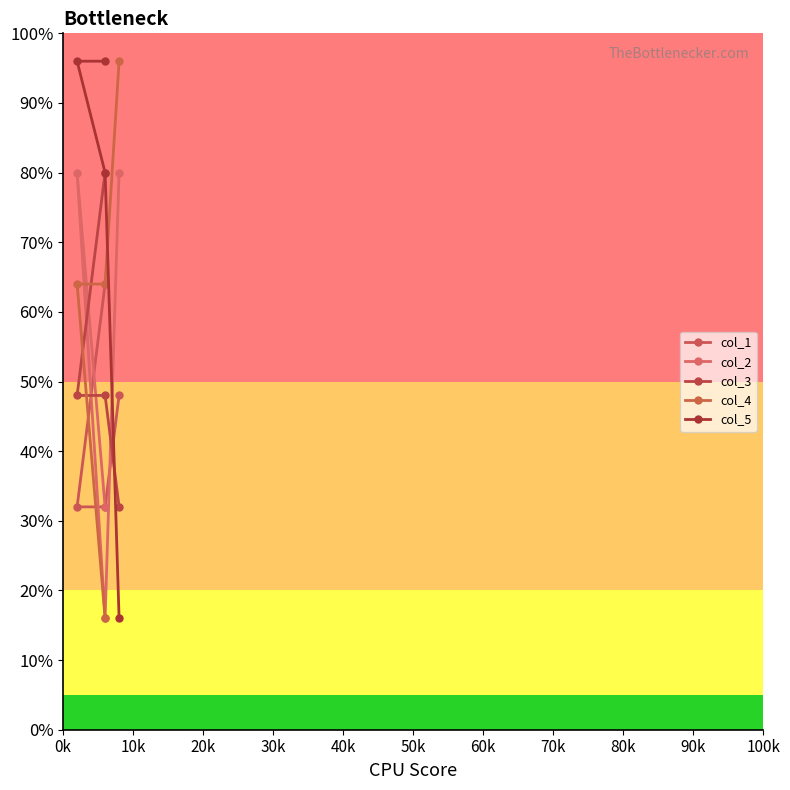

What is the sum of all col_3 values?

208